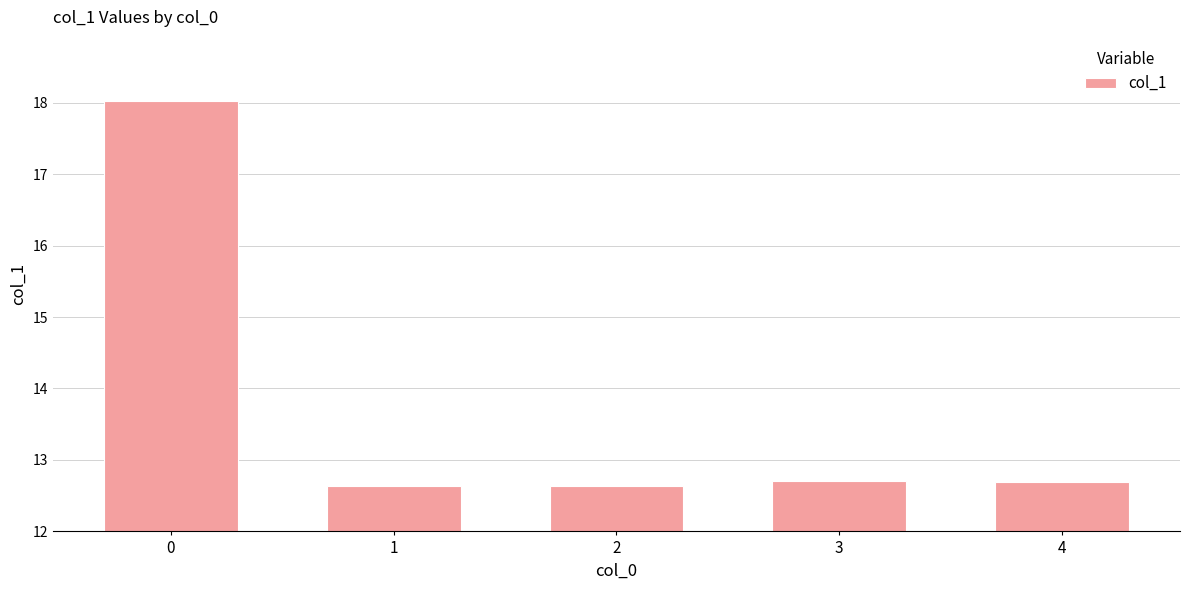

How many distinct data groups are displayed?

1